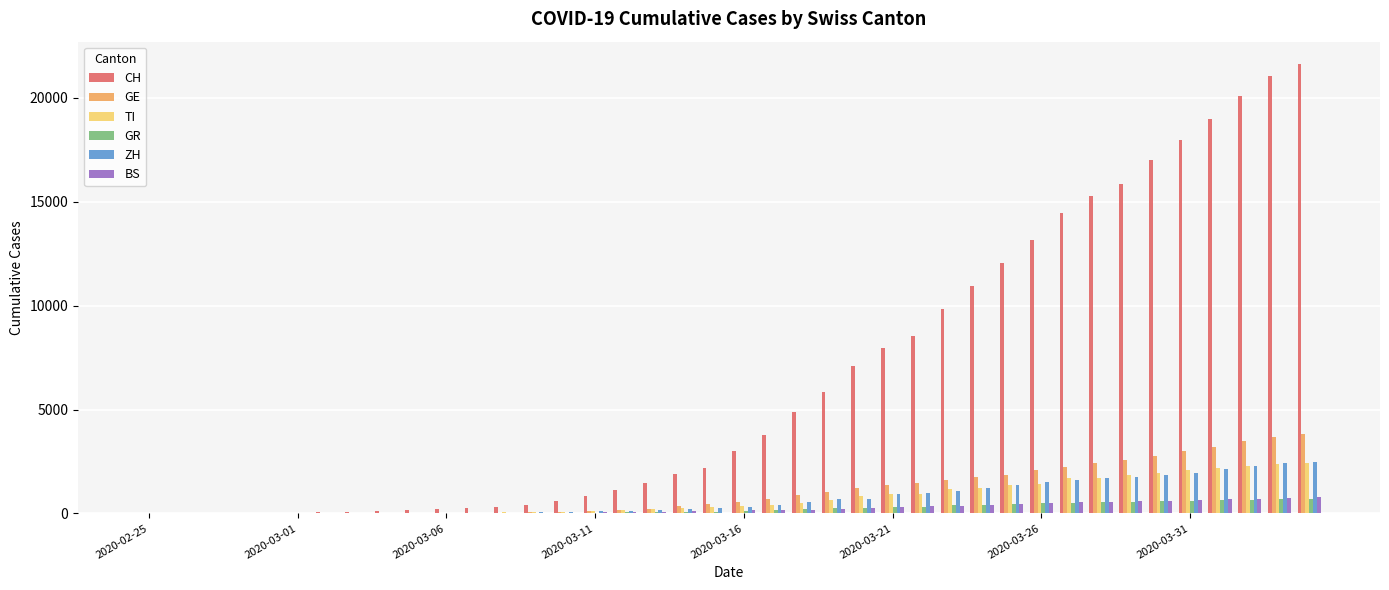

Which series has the largest total across all categories?

CH